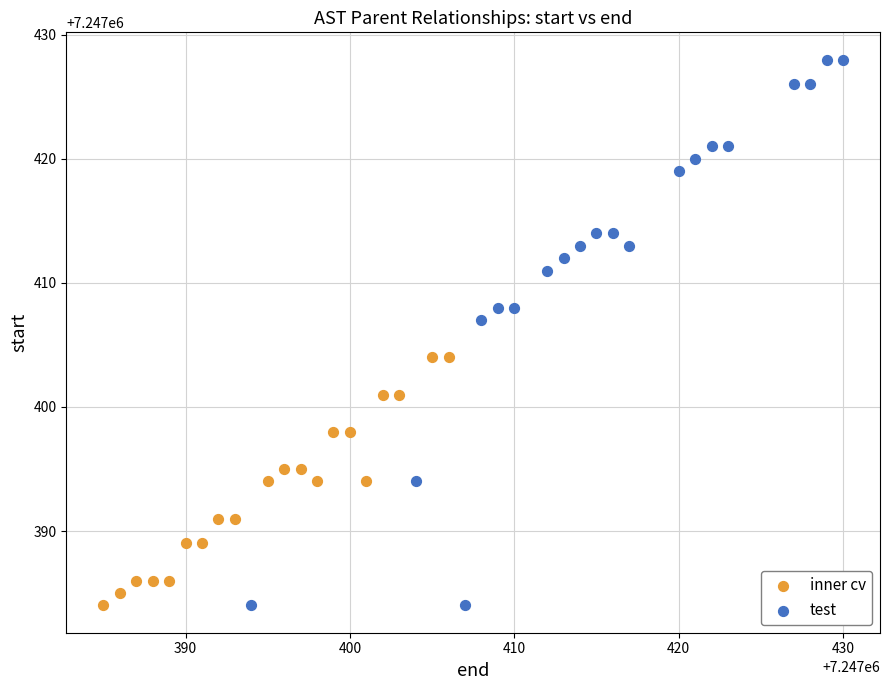

What are all the series names shown in the legend?

inner cv, test